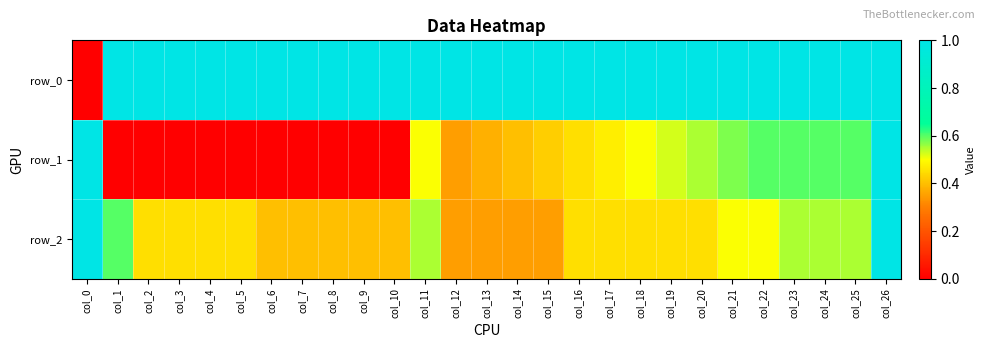

Reading left to right, extract all data points from this chart.

row_0: 0.0	10.0	1.0	1.0	1.0	1.0	1.0	1.0	1.0	1.0	1.0	1.0	1.0	1.0	1.0	1.0	1.0	1.0	1.0	1.0	1.0	1.0	1.0	1.0	1.0	1.0	1.0
row_1: 41.0	0.0	0.0	0.0	0.0	0.0	0.0	0.0	0.0	0.0	0.0	0.5	0.3	0.4	0.4	0.4	0.5	0.5	0.5	0.5	0.6	0.6	0.6	0.6	0.6	0.6	1.0
row_2: 1.0	0.6	0.5	0.5	0.5	0.5	0.4	0.4	0.4	0.4	0.4	0.6	0.3	0.3	0.3	0.3	0.5	0.5	0.5	0.5	0.5	0.5	0.5	0.6	0.6	0.6	1.0